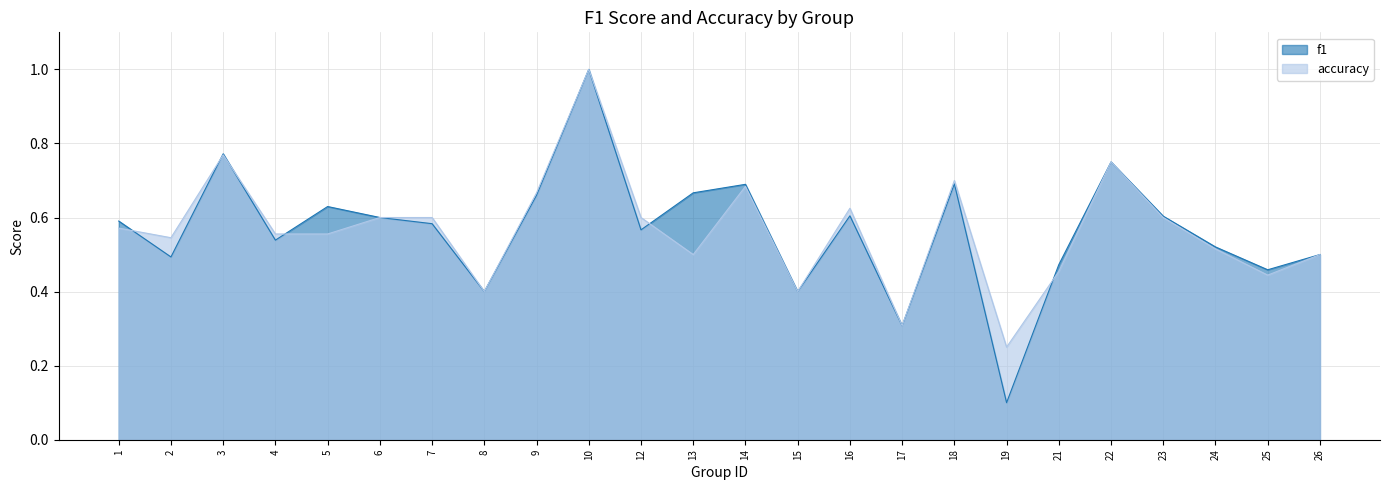

List the series in order of their overall mean, lowest first.

accuracy, f1